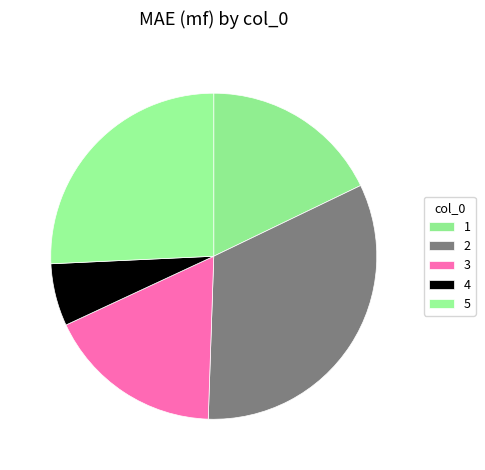

Does 4 account for over 50% of the chart?

No